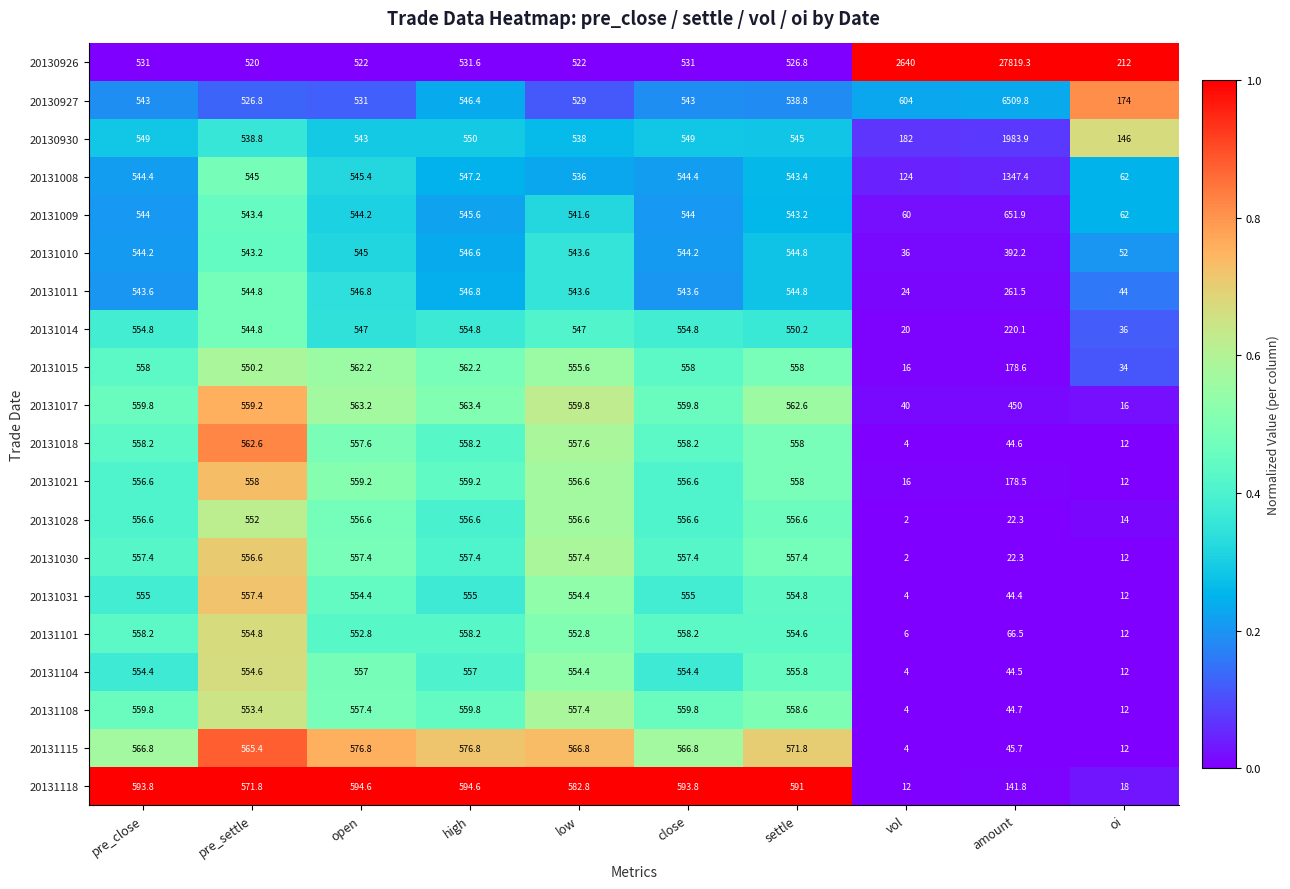

At which label is 20131028 closest to 279?

amount